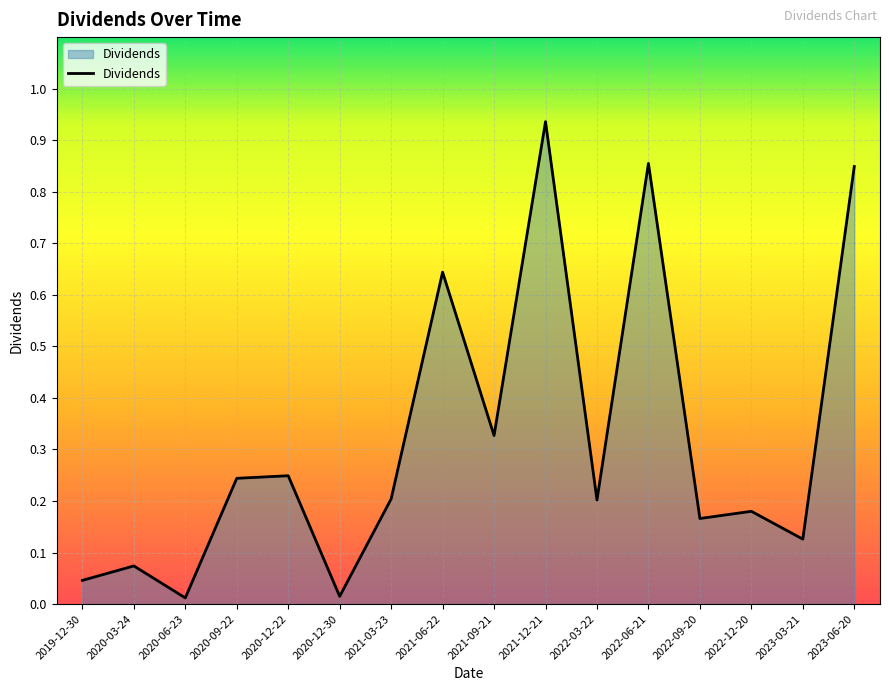

What is the sum of all values?

5.1